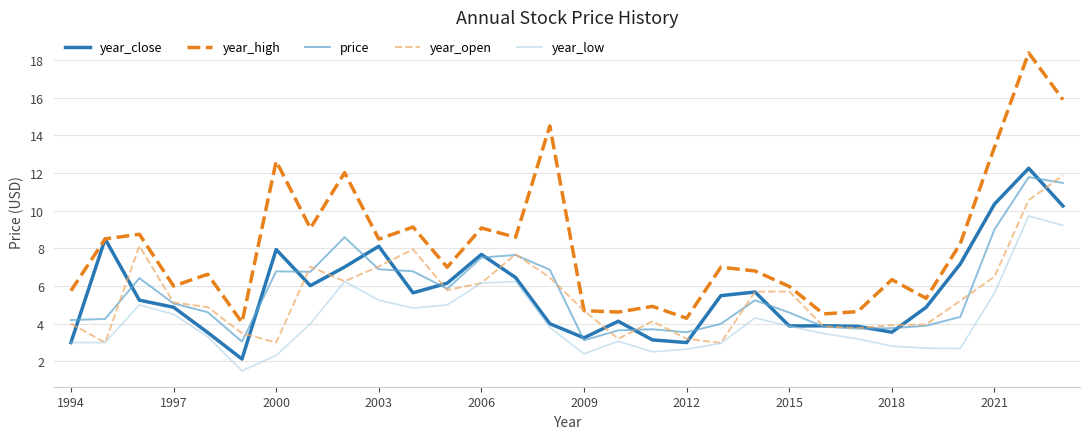

What is the greatest value displayed?

18.4